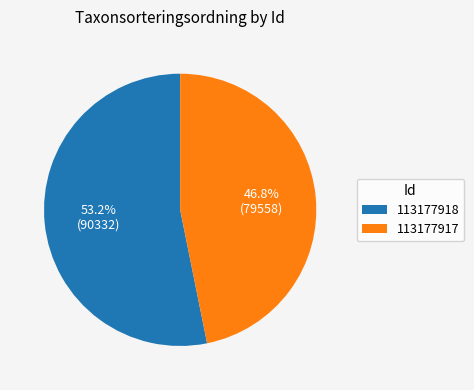

Does 113177917 represent more than half of the total?

No